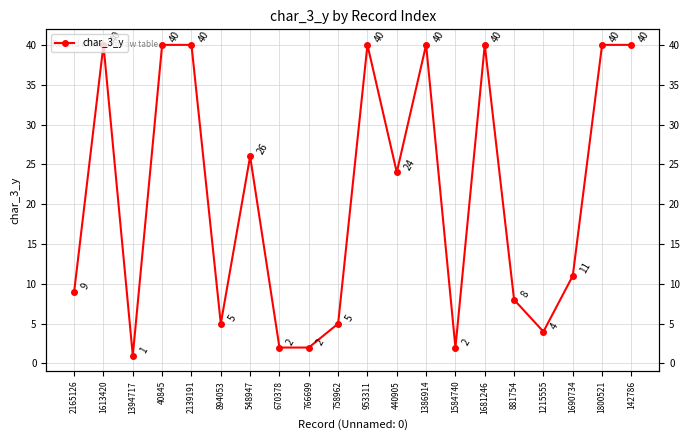

True or false: the data has more than 1 interior local peaks.

True